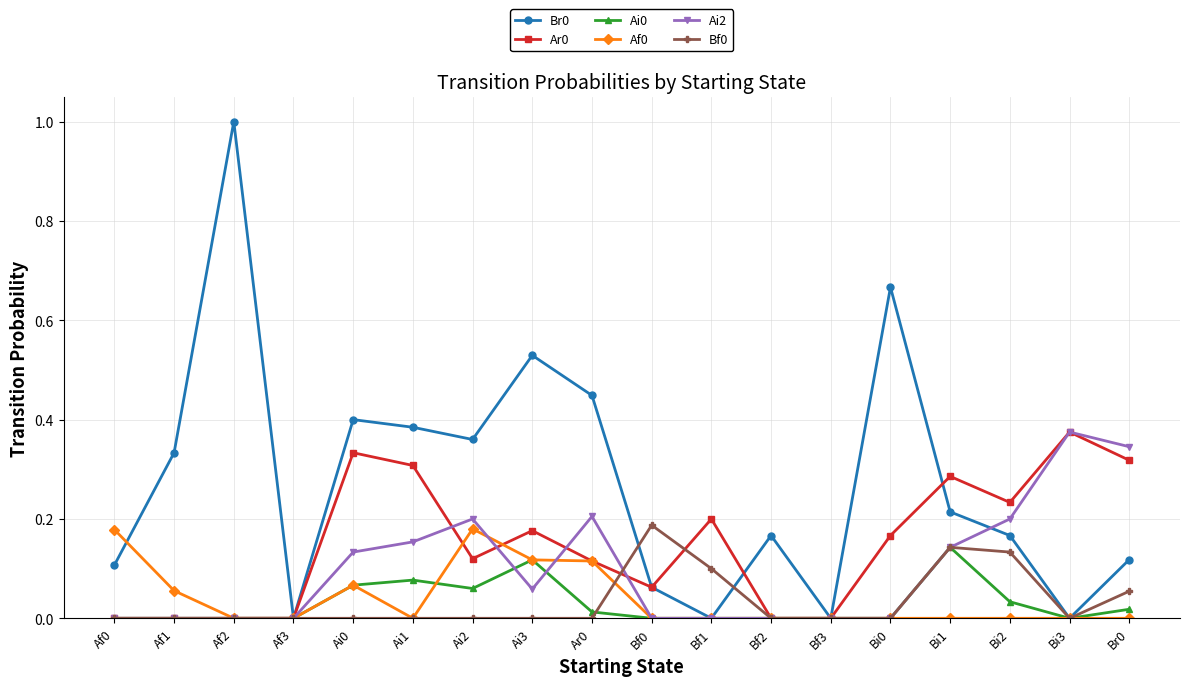

Is the value of Ai0 at Ar0 greater than the value of Br0 at Bf2?

No